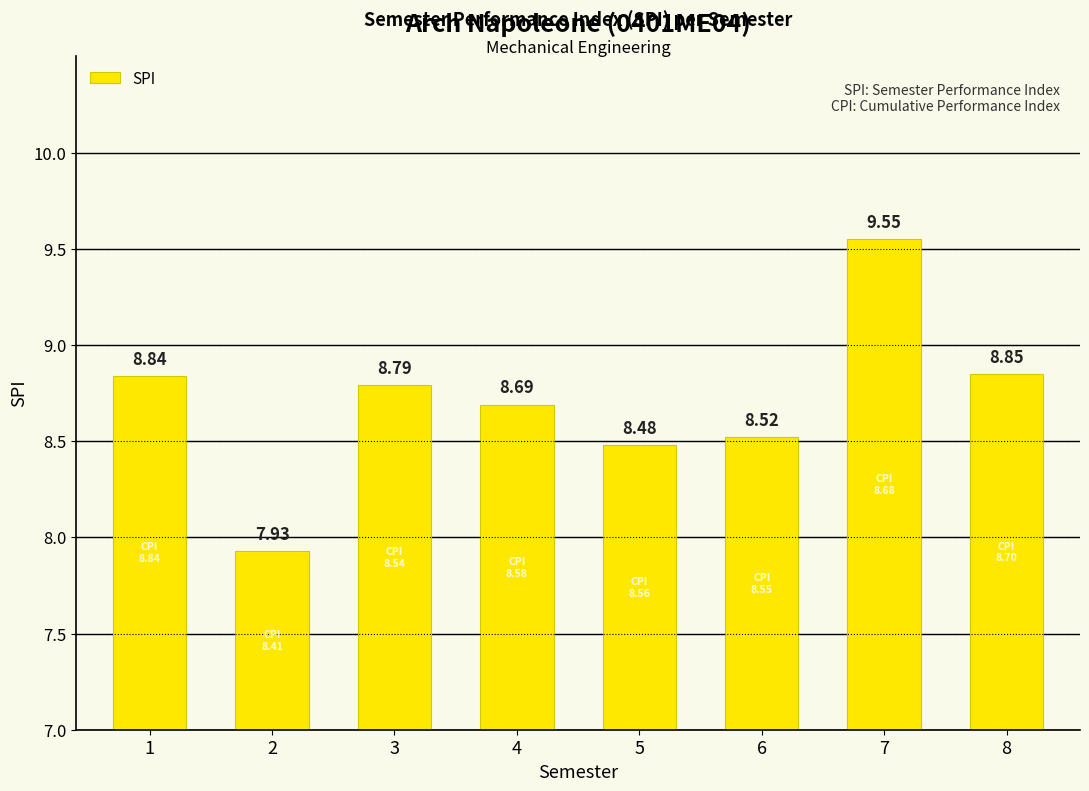

Which label corresponds to the largest value in the chart?

7